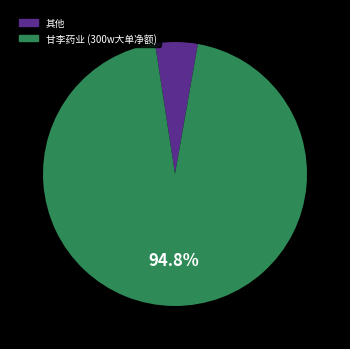

Is there any slice that represents more than half of the pie?

Yes